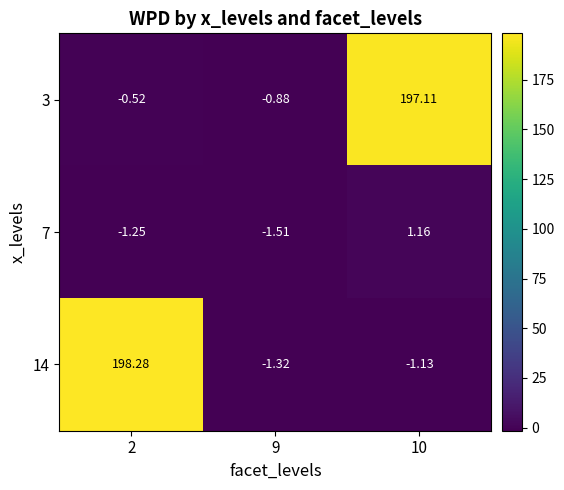

Is the value of 7 at 10 greater than the value of 3 at 10?

No